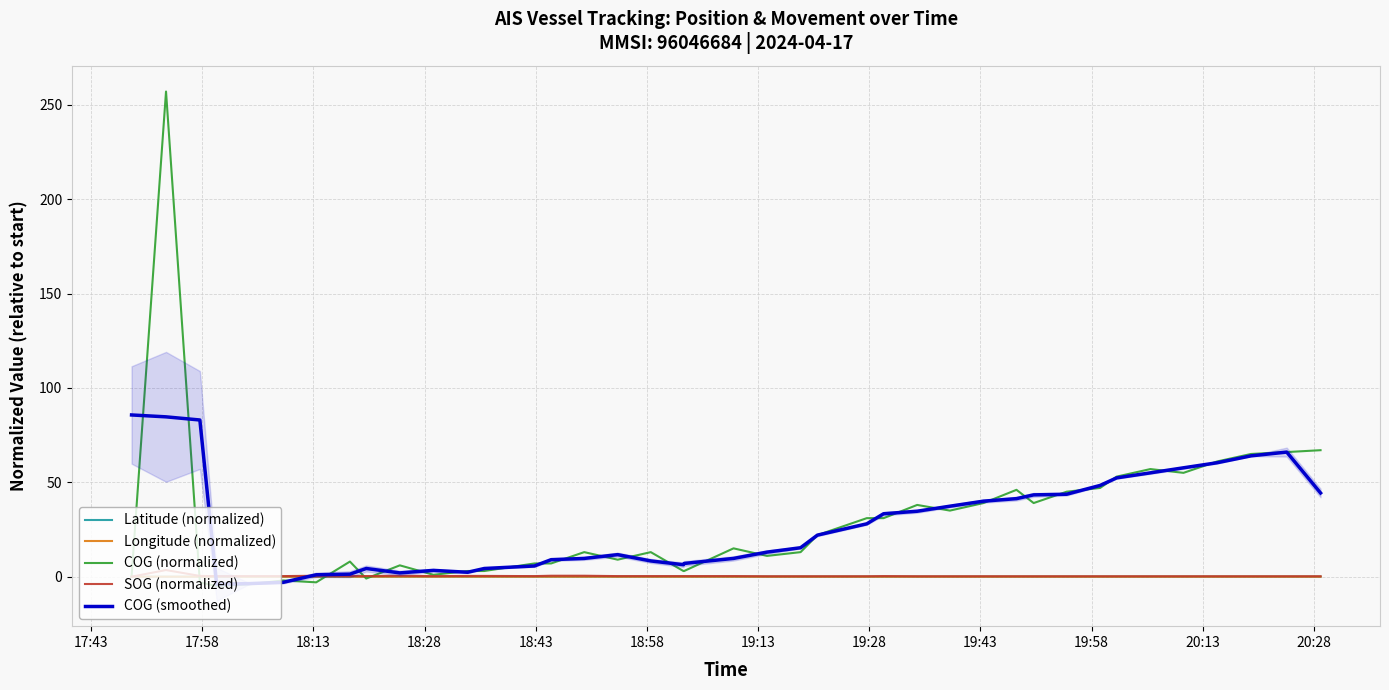

How many data points in Latitude (normalized) are above 0?

39